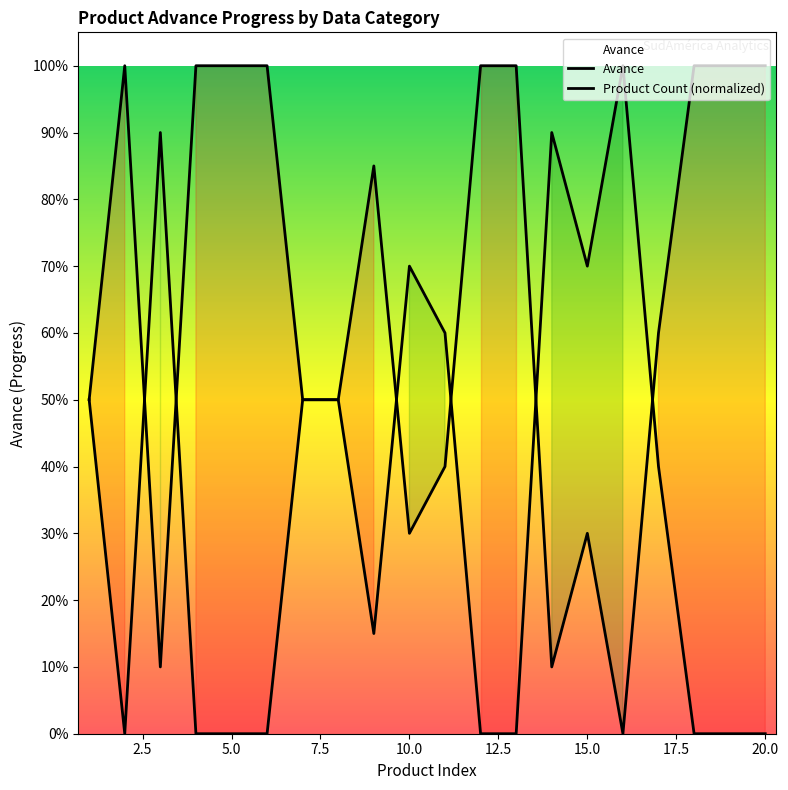

Reading left to right, list all the values displayed in this chart.

0.5	0.0	0.9	0.0	0.0	0.0	0.5	0.5	0.1	0.7	0.6	0.0	0.0	0.9	0.7	1.0	0.4	0.0	0.0	0.0